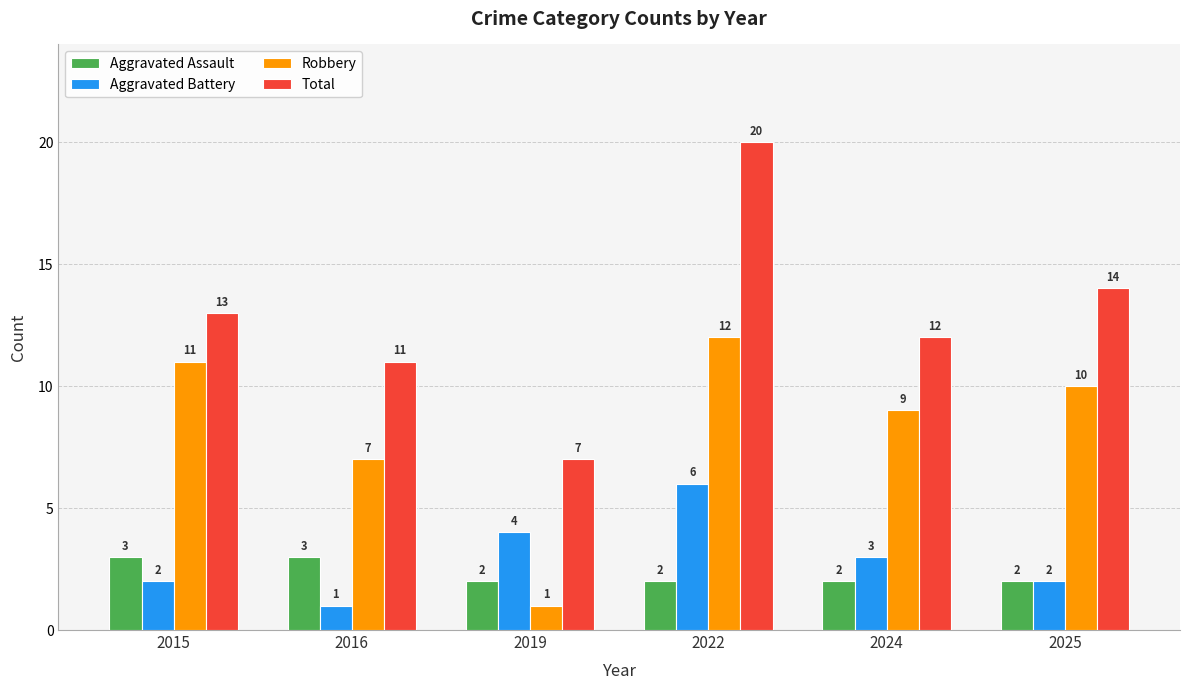

At how many categories does at least one series exceed 9?

5